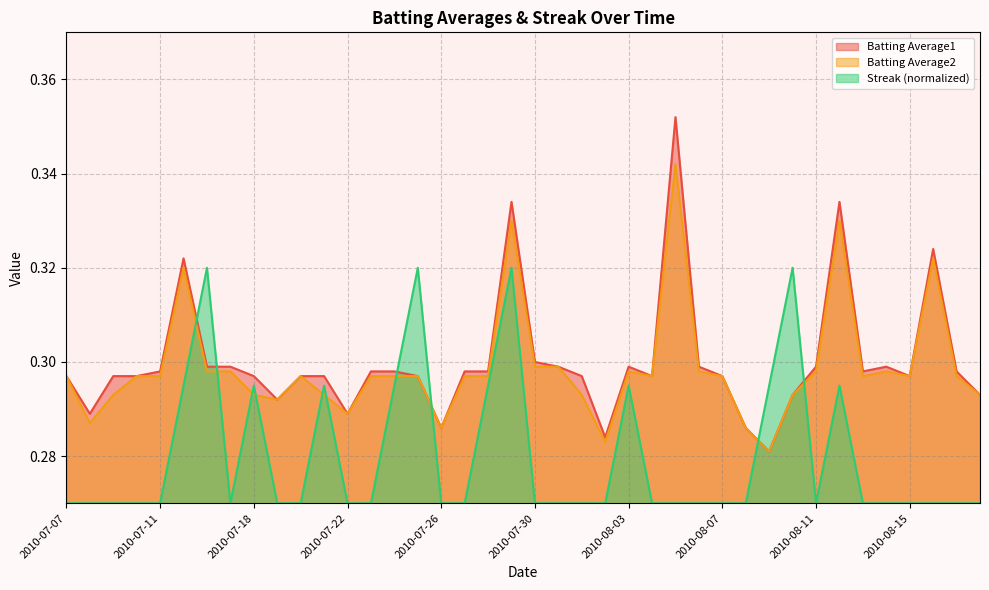

Which has a higher value, 2010-08-01 or 2010-07-26?

2010-08-01